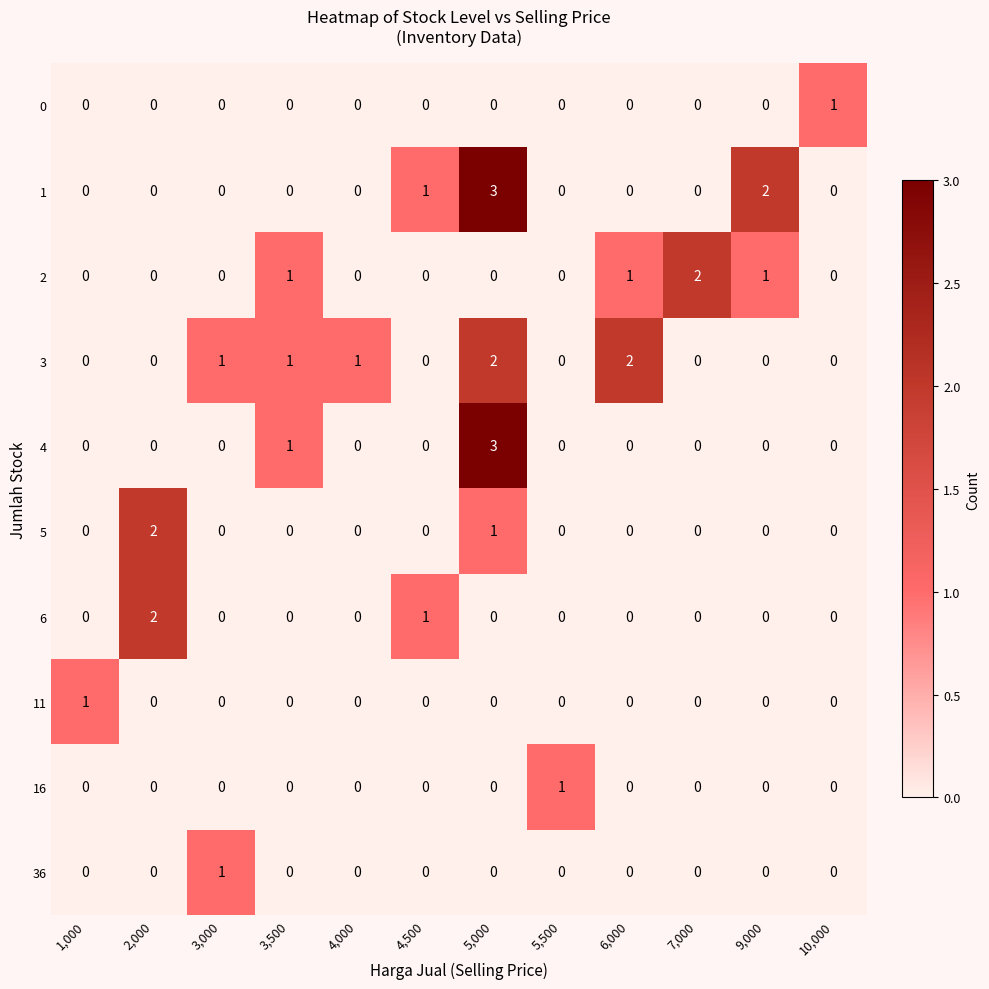

At which category is the sum across all series the highest?

5,000